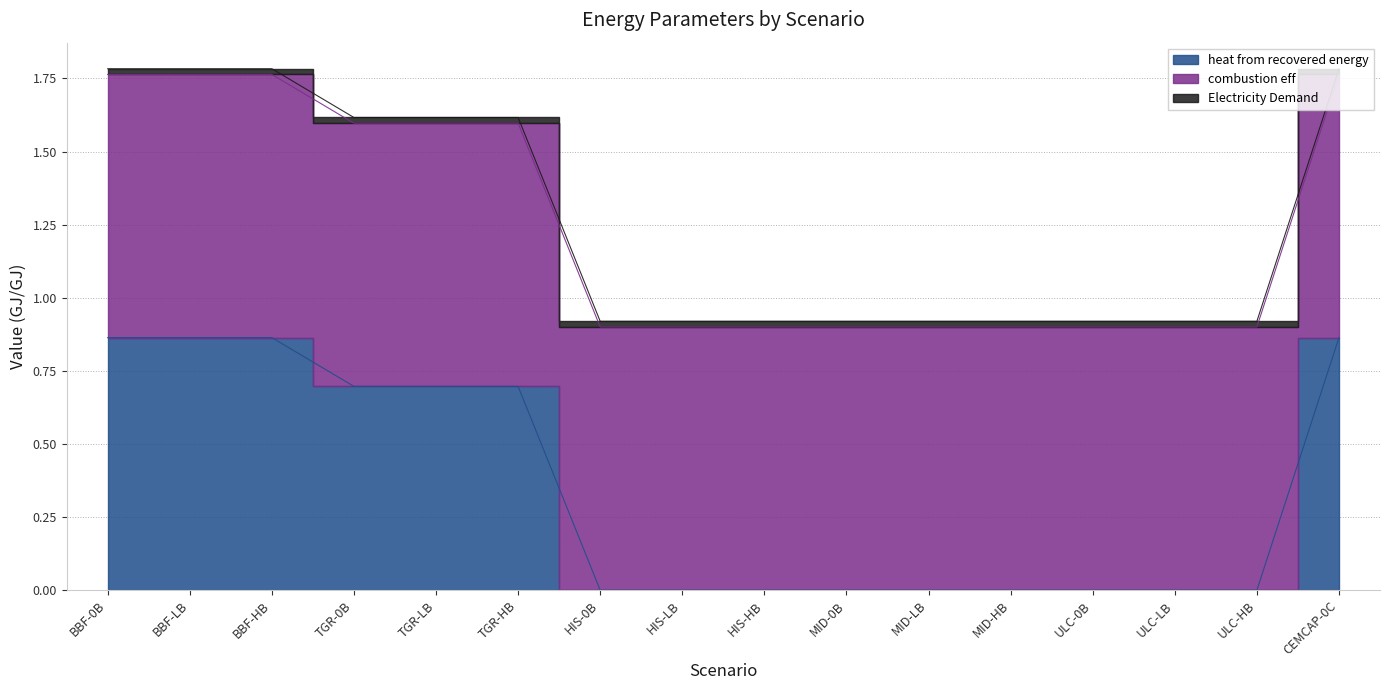

Which series has the widest spread of values?

heat from recovered energy